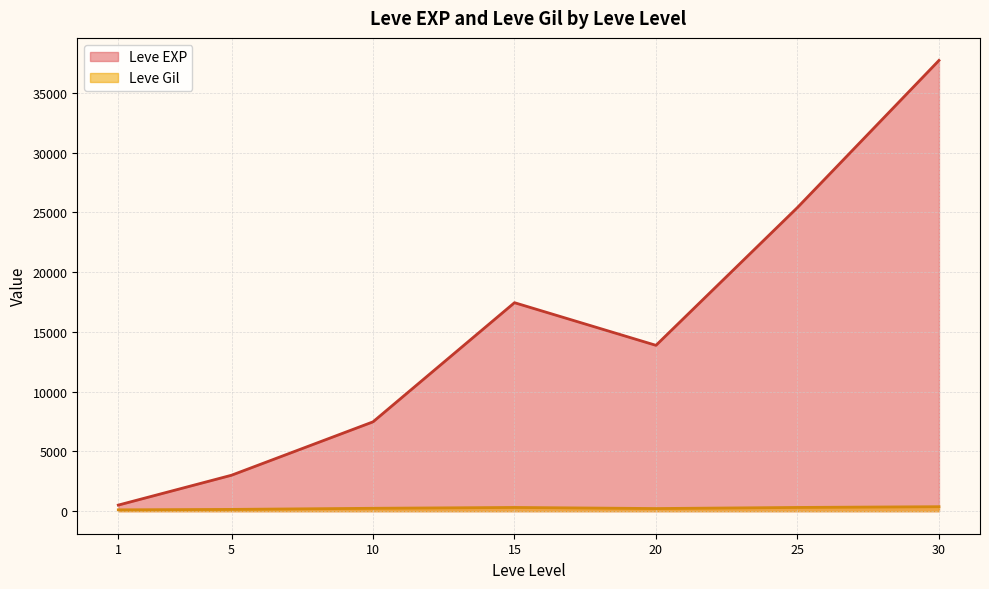

List the series in order of their peak value, lowest first.

Leve Gil, Leve EXP